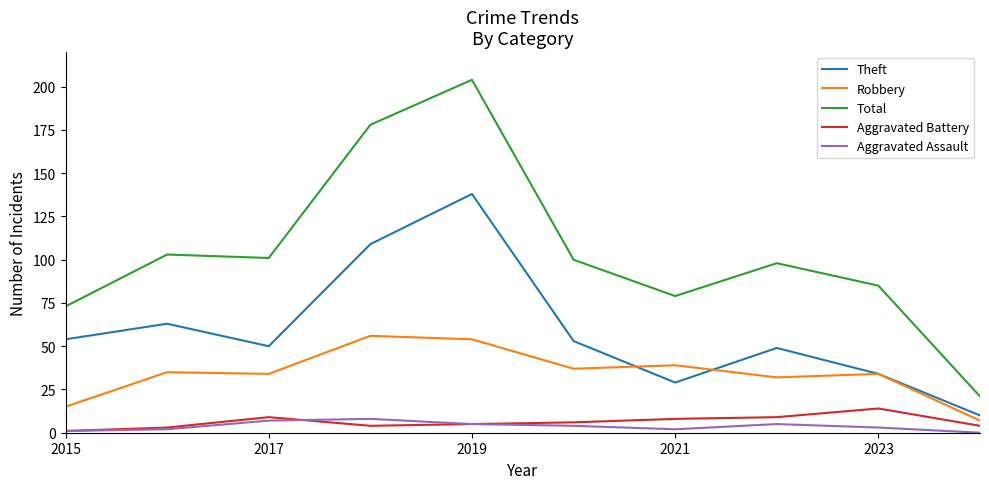

What is the greatest value displayed?

204